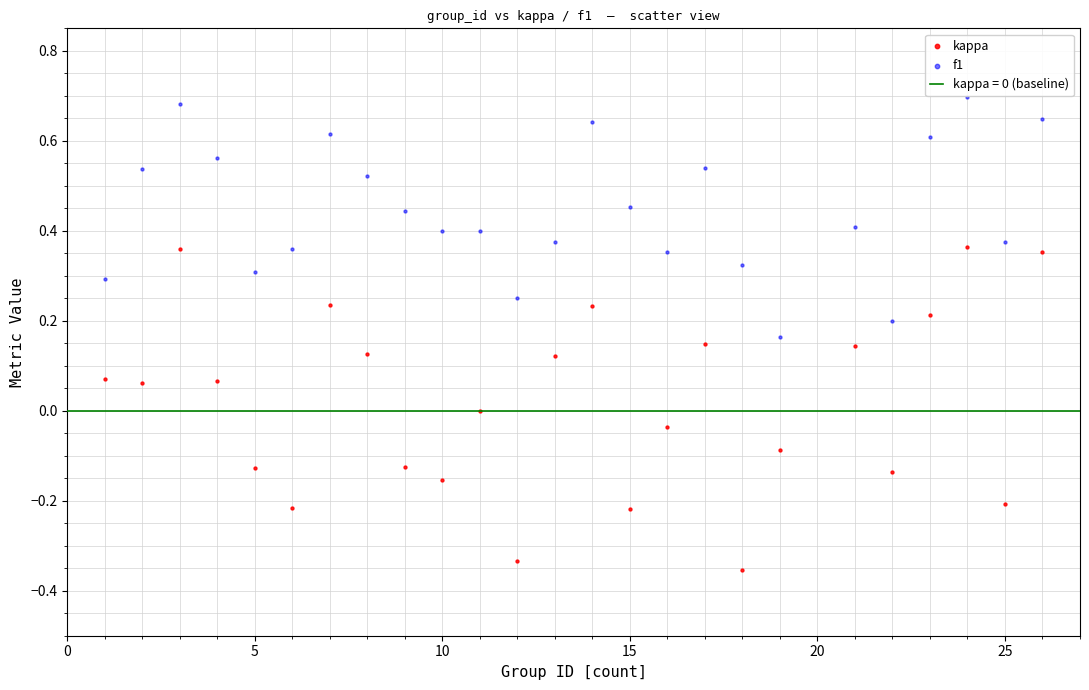

Across all data points, what is the range of Y values (max minus min)?

1.1